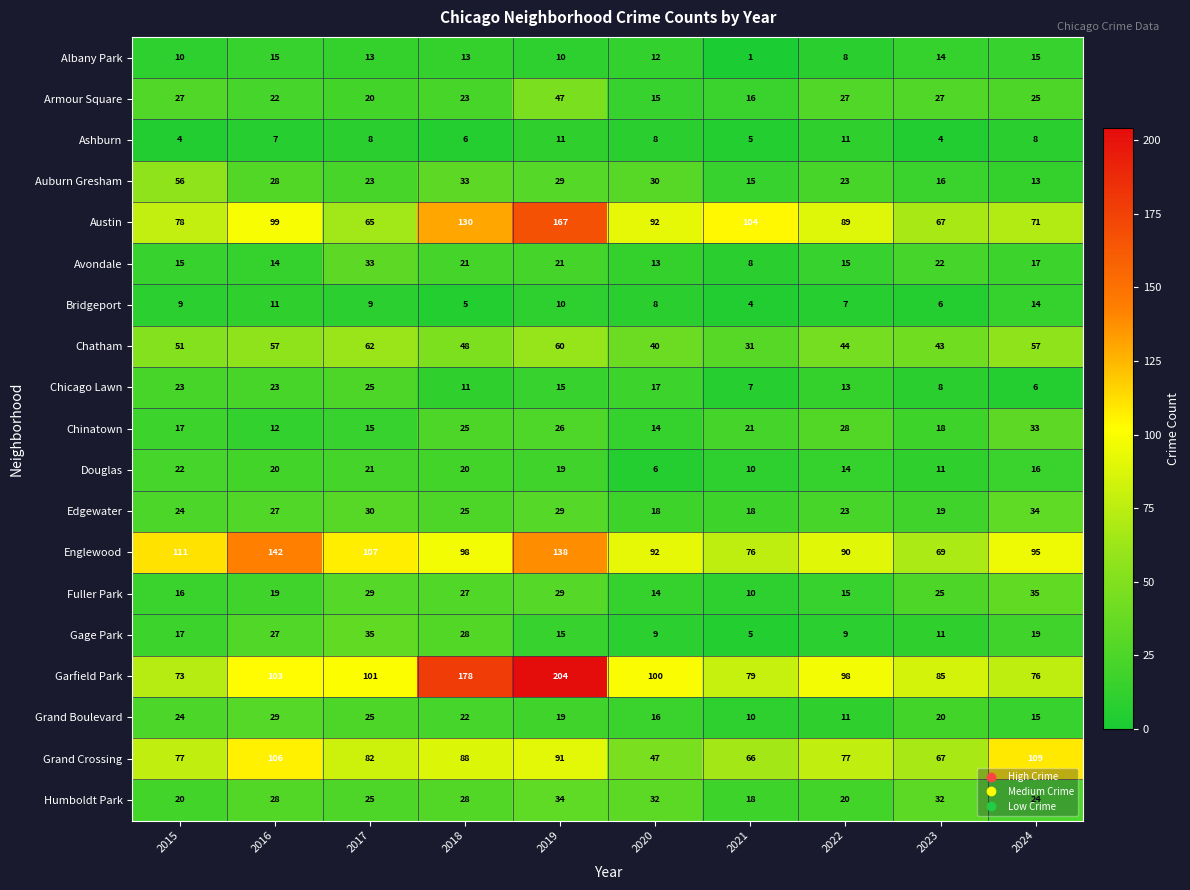

What value does the Chinatown series have at 2024, to the nearest 5?

35